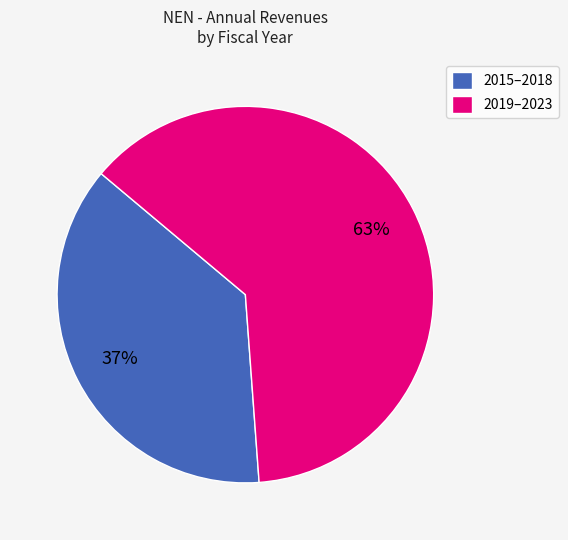

To the nearest percent, what is the combined percentage of 2015–2018 and 2019–2023?

100%